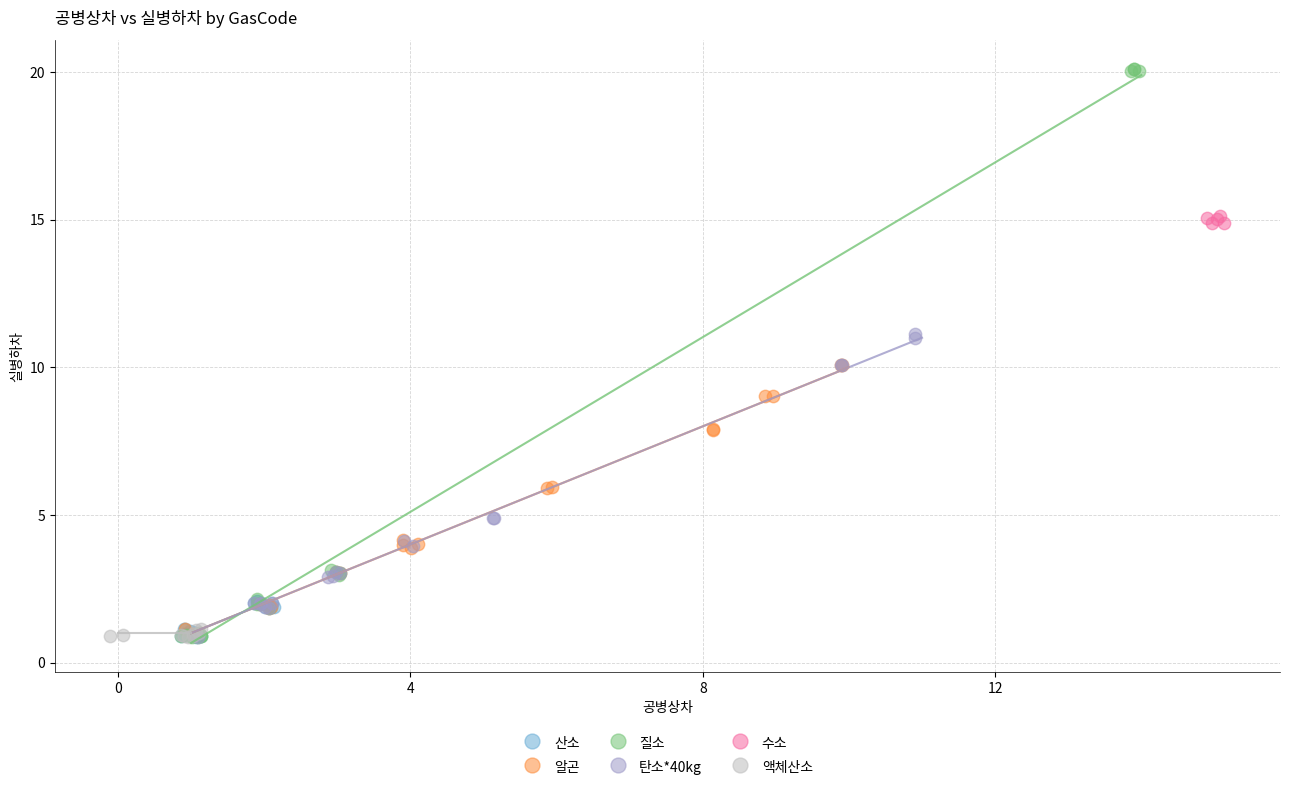

Which series has the largest Y range (max minus min)?

질소